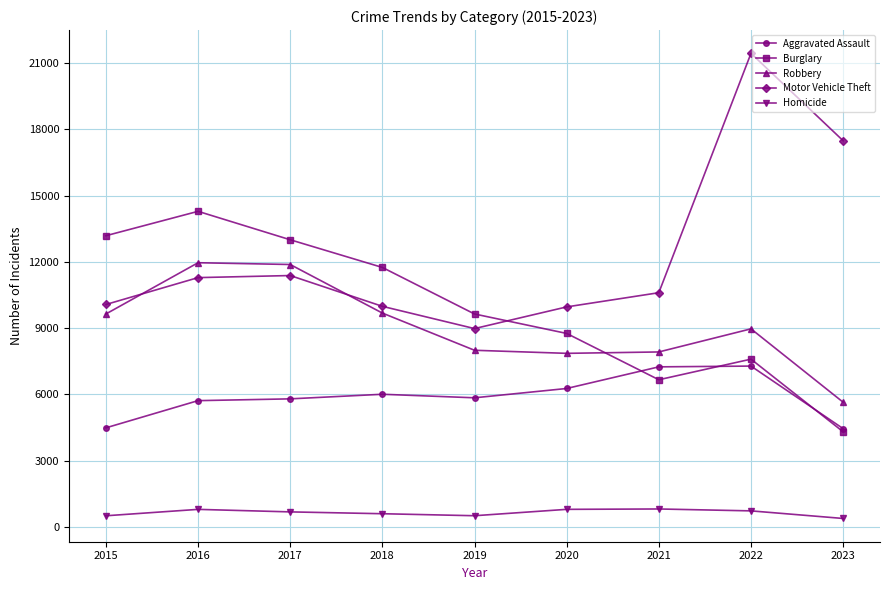

What is the total value across all series at 2021?

33226